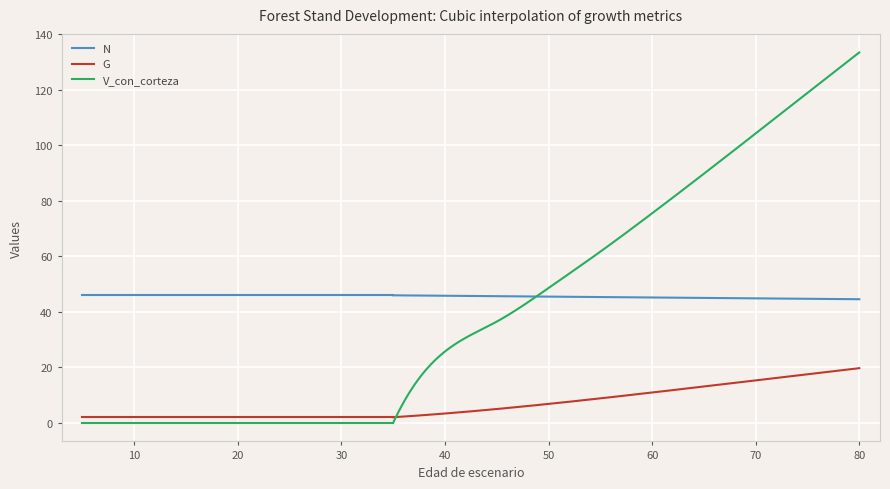

What are all the series names shown in the legend?

N, G, V_con_corteza